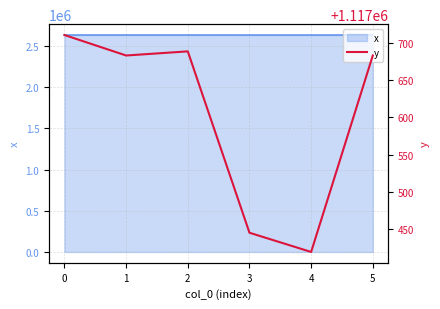

What is the difference between the values at 1 and 3?

238.4